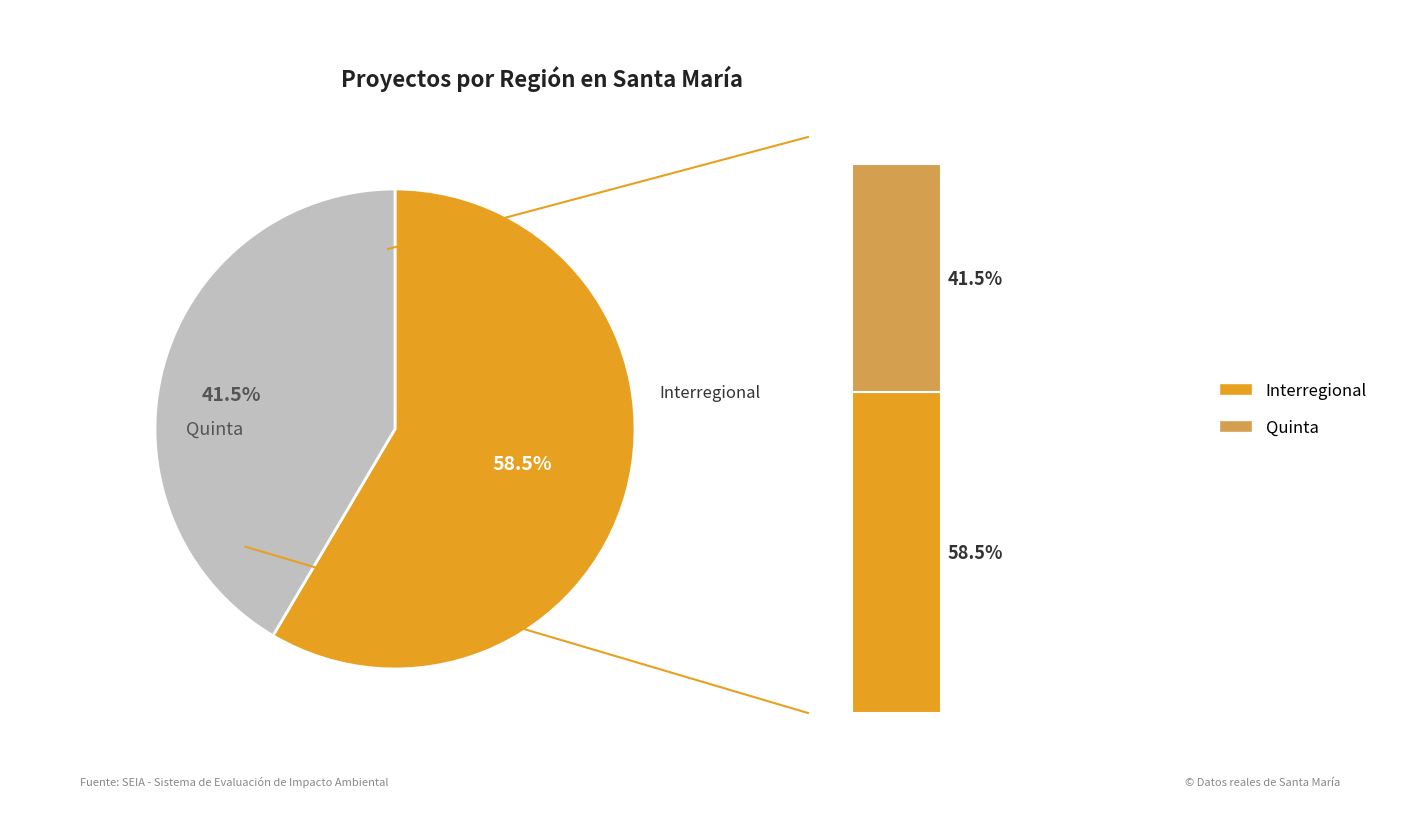

How many slices are in this pie chart?

2